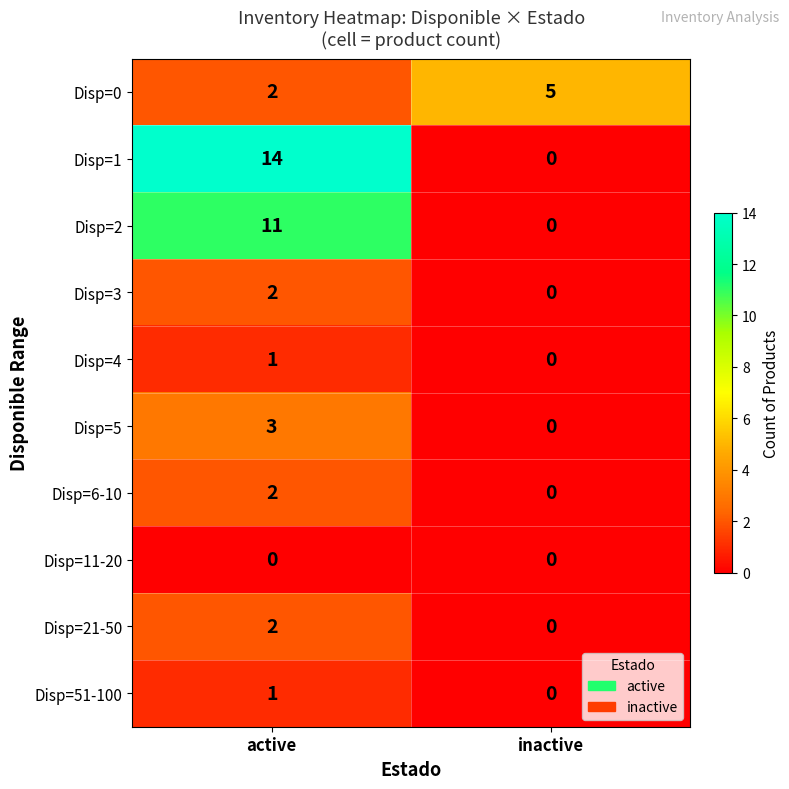

Between active and inactive, which series saw the biggest shift?

Disp=1